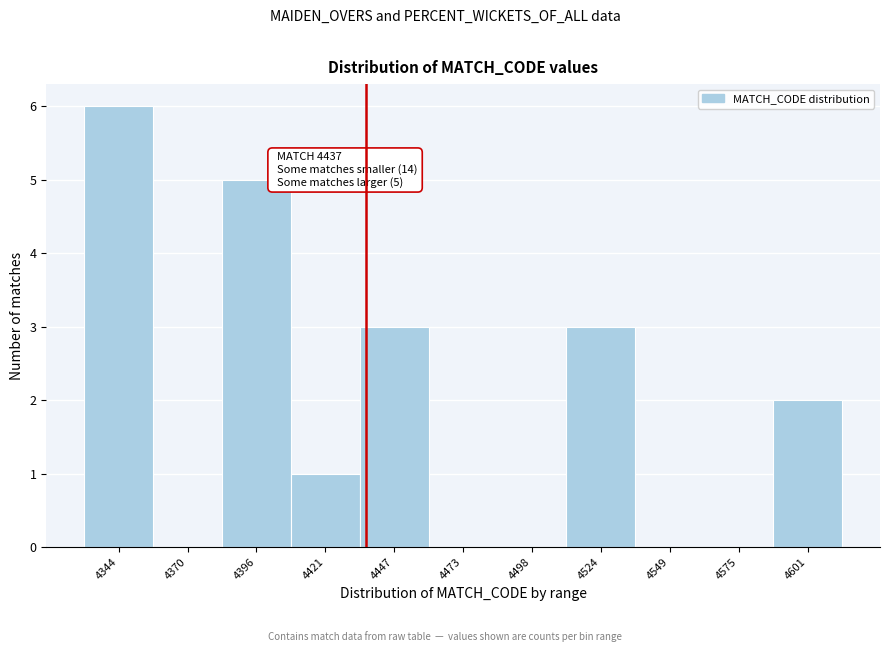

Which range on the x-axis has the tallest bar?

4330 to 4360